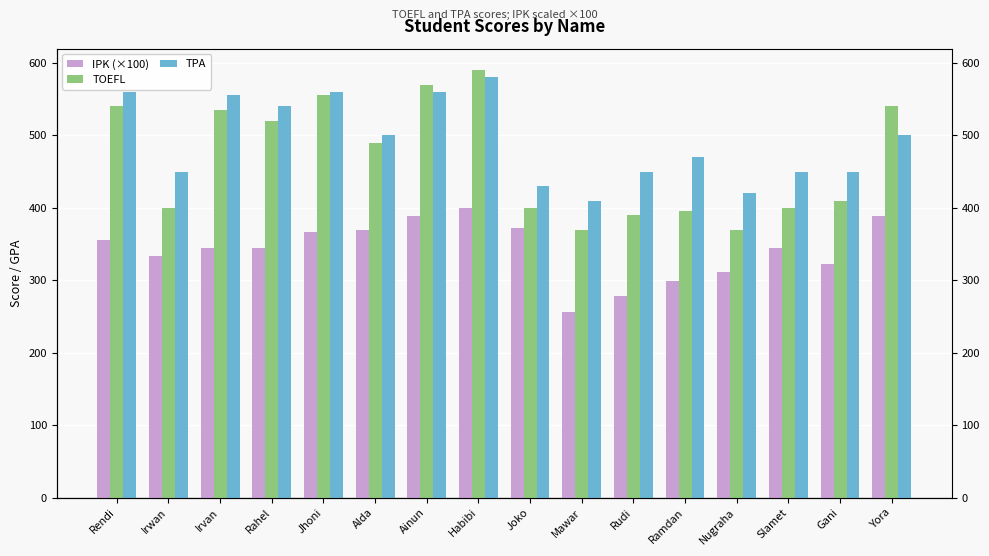

True or false: IPK (×100) has a value of 520 at Habibi.

False